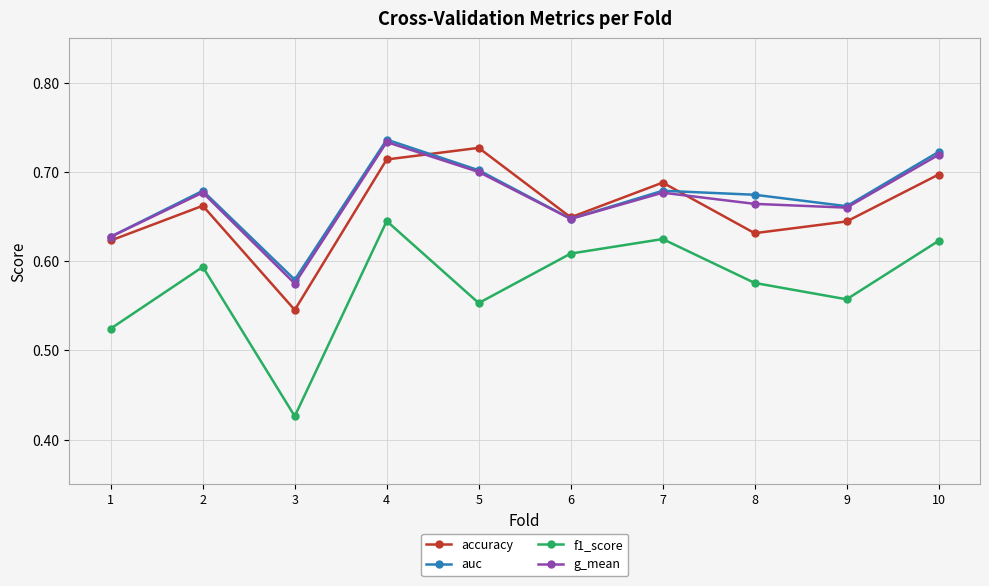

True or false: accuracy and auc intersect in this chart.

True